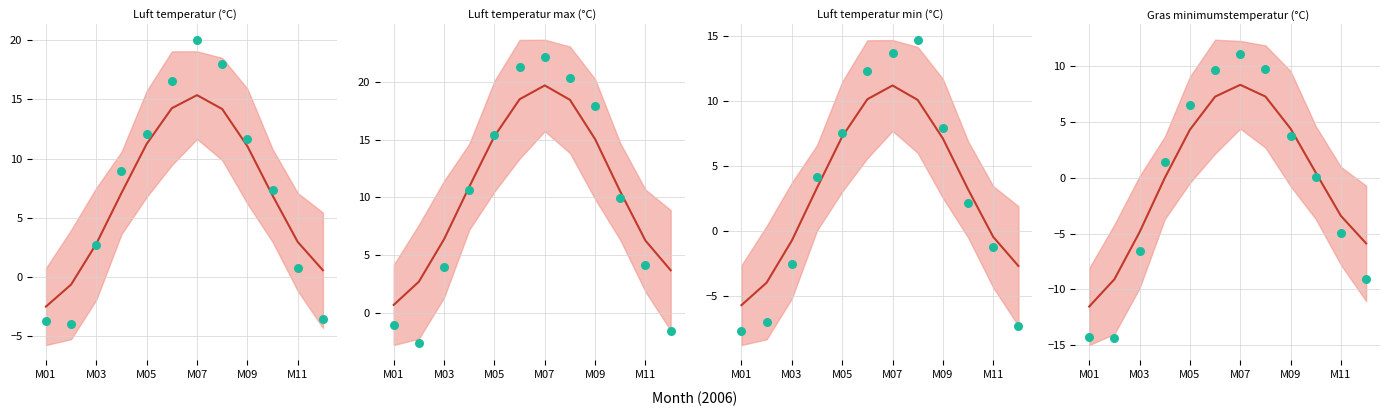

What is the total value across all series at M01?

-19.8